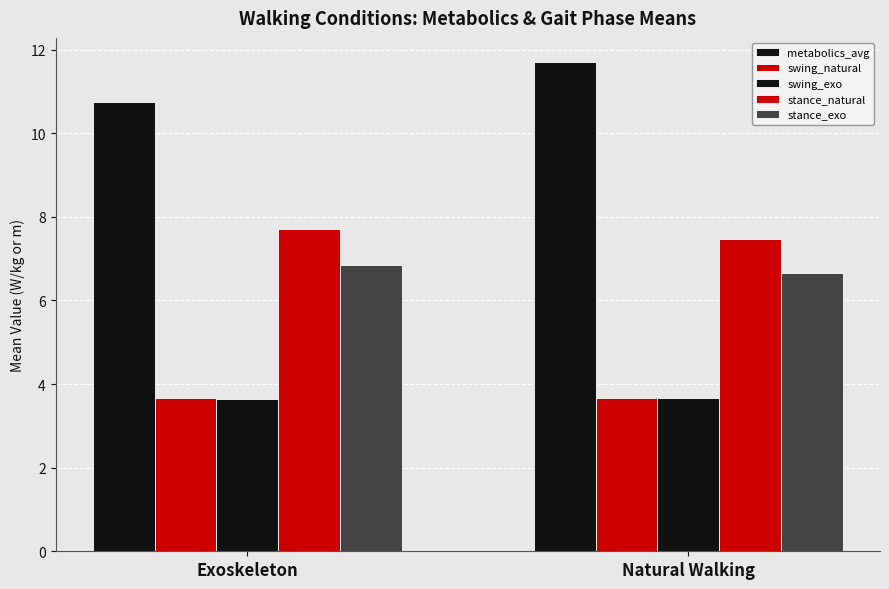

What is the sum of all stance_exo values?

13.5